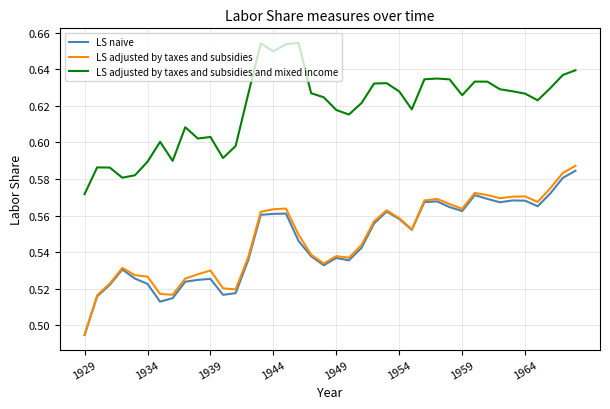

True or false: LS adjusted by taxes and subsidies and mixed income and LS naive cross at least once.

False